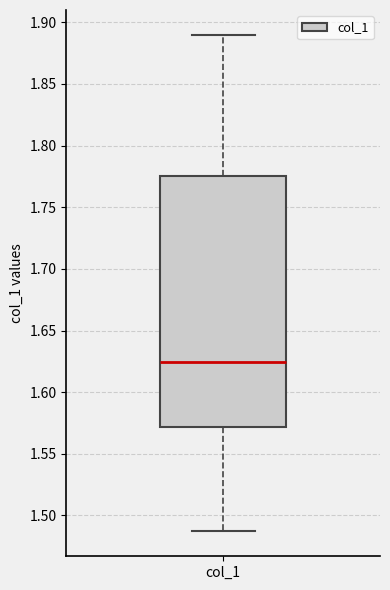

Transcribe this box plot: give where the median line is, the range the box spans, and where the two whiskers end, as read against the y-axis. The values are not printed on the chart, so give them approximately, as read against the axis.

median 1.625, box 1.570 to 1.775, whiskers 1.485 to 1.890